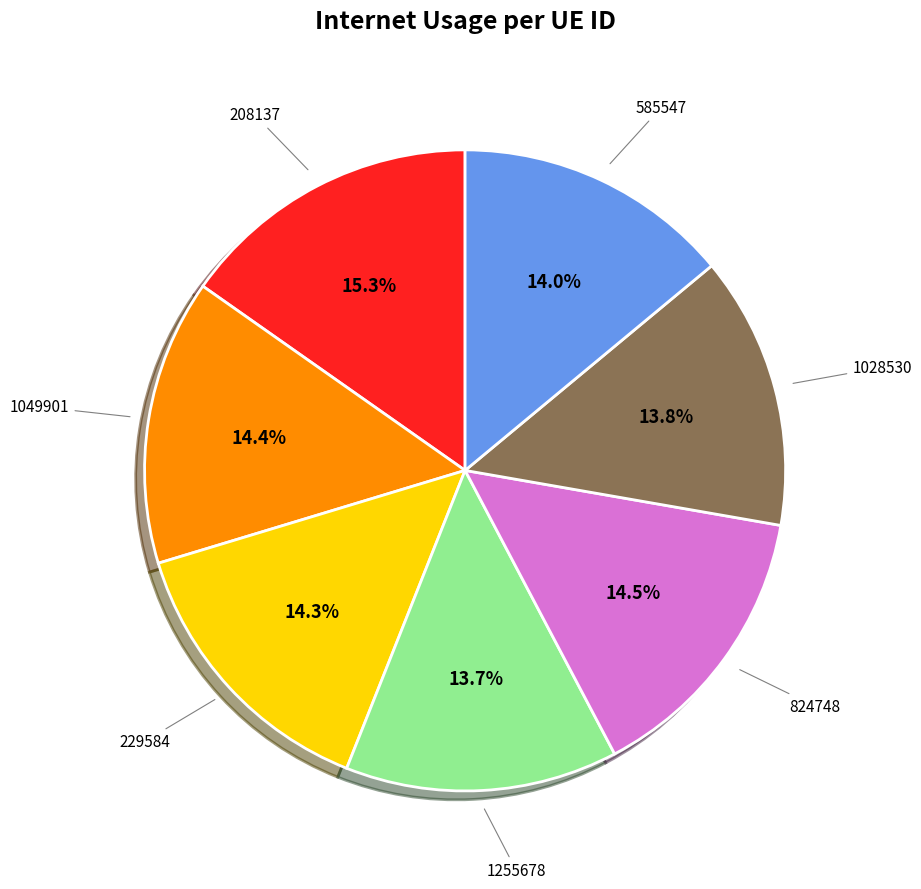

Is there a majority slice in this chart?

No